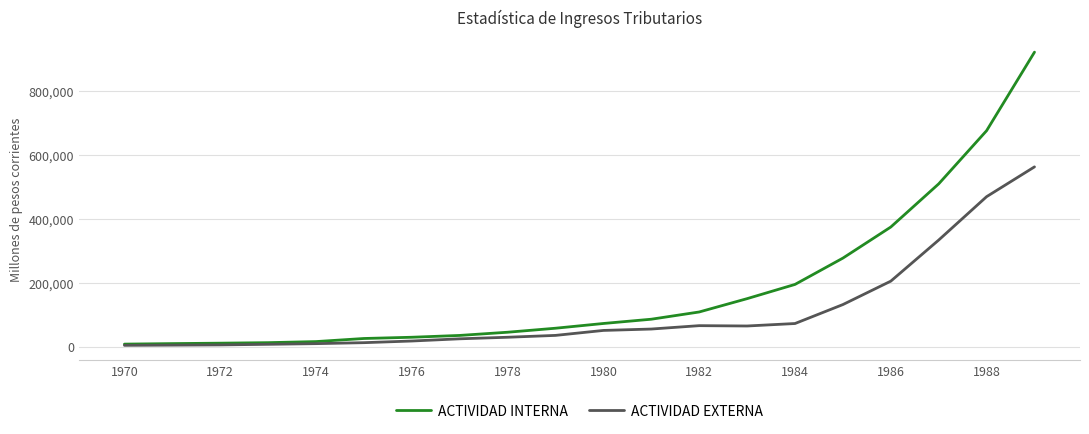

Which series has the largest total across all categories?

ACTIVIDAD INTERNA